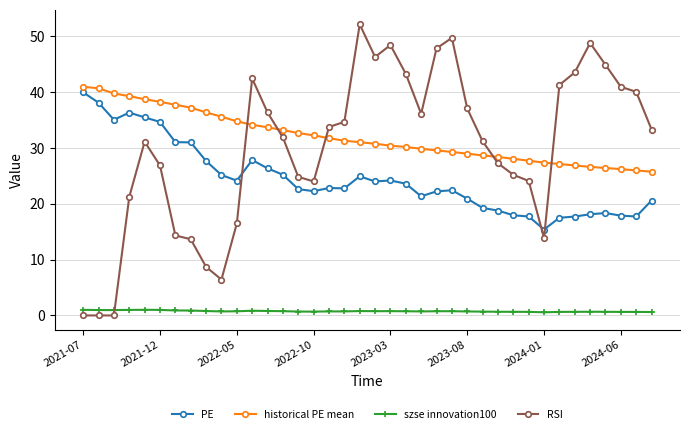

What is the value of the RSI point at the 25th from the left?

49.7